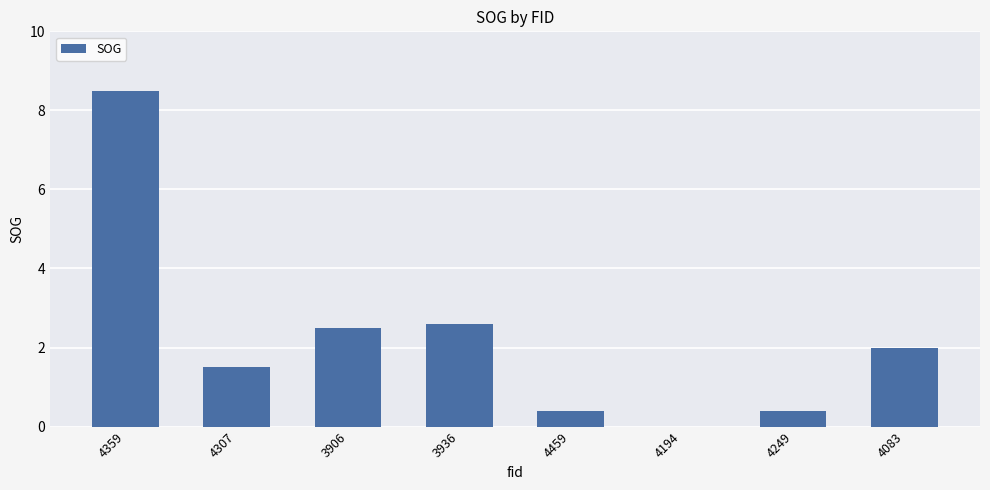

Read the value at 3936.

2.6